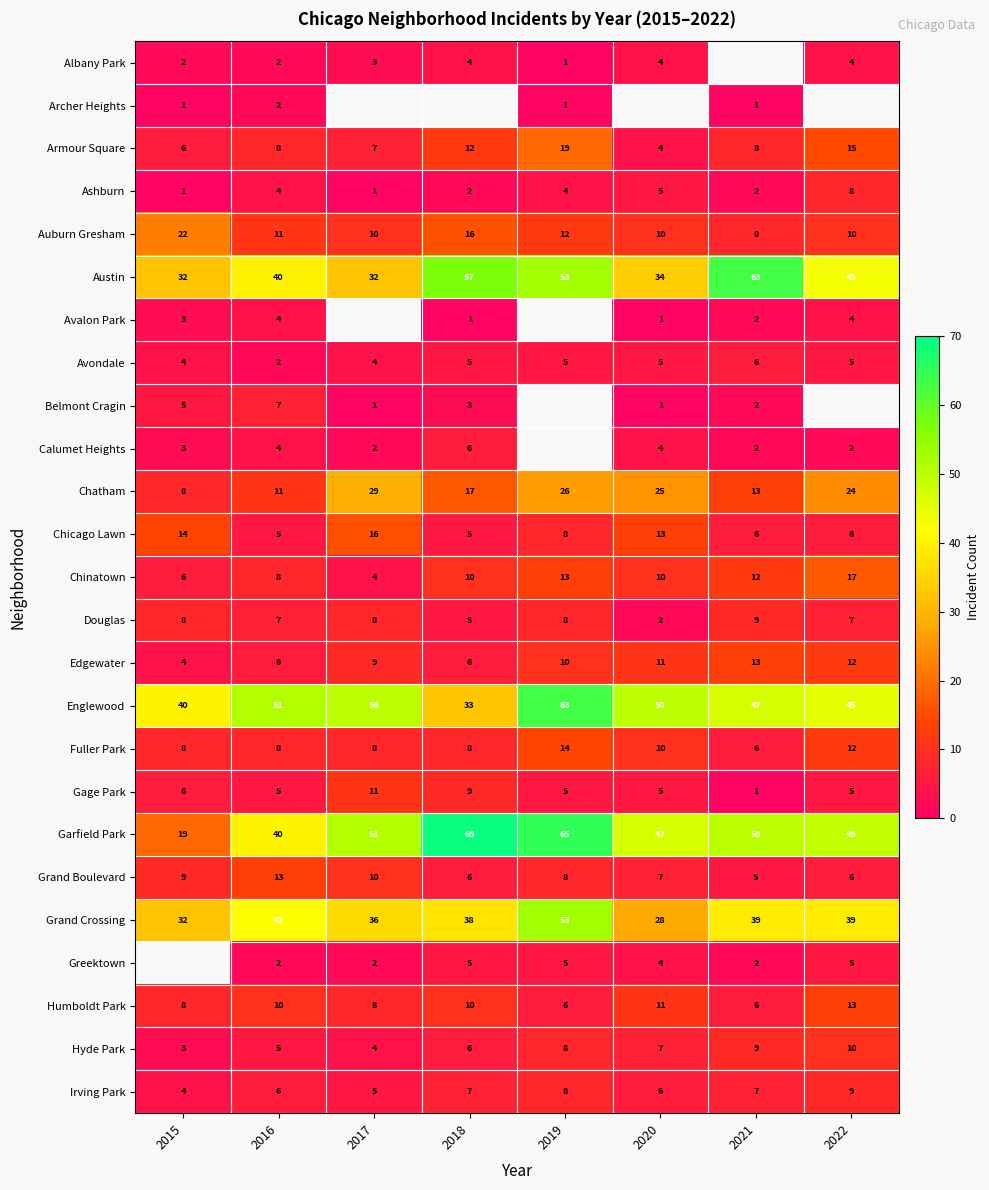

Count the number of categories in the chart.

8